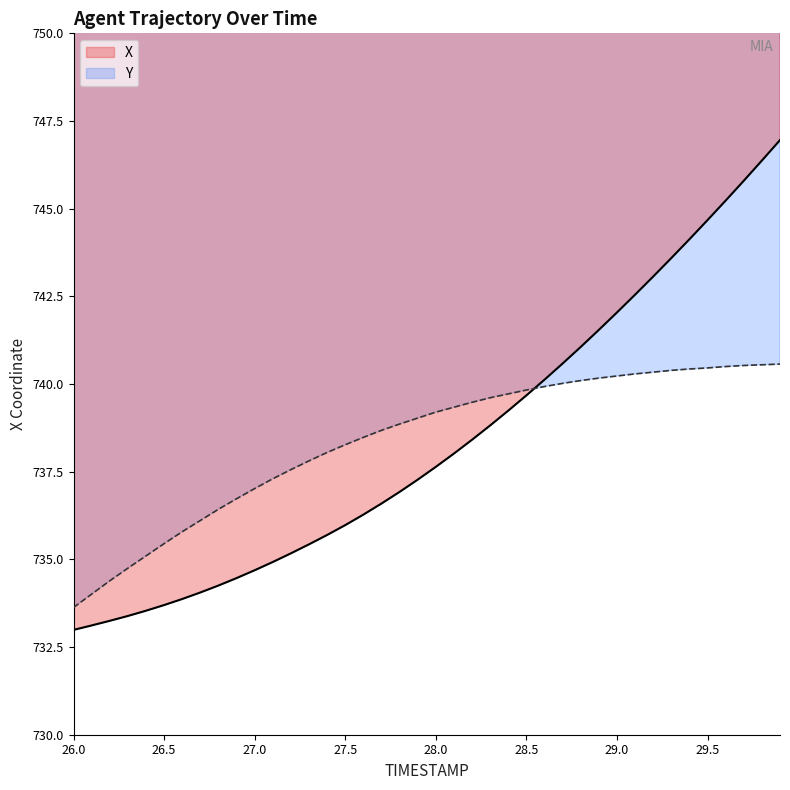

How many intersections are there between Y and X?

1